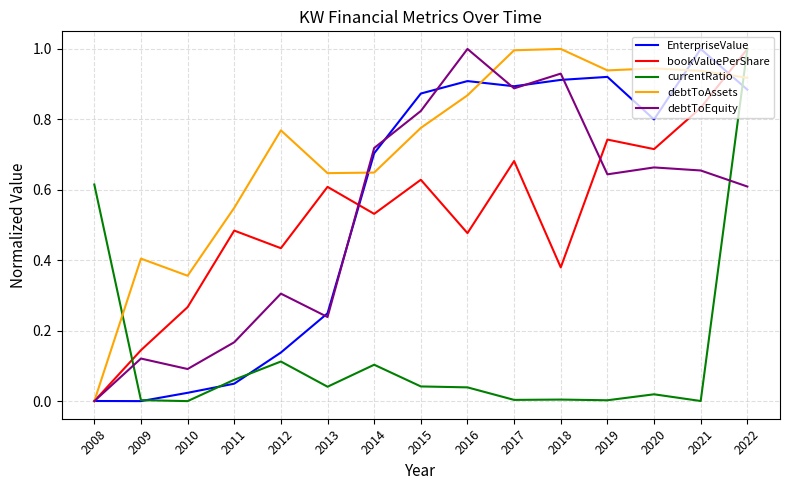

The debtToAssets series shows 1.0 at 2017. True or false?

True